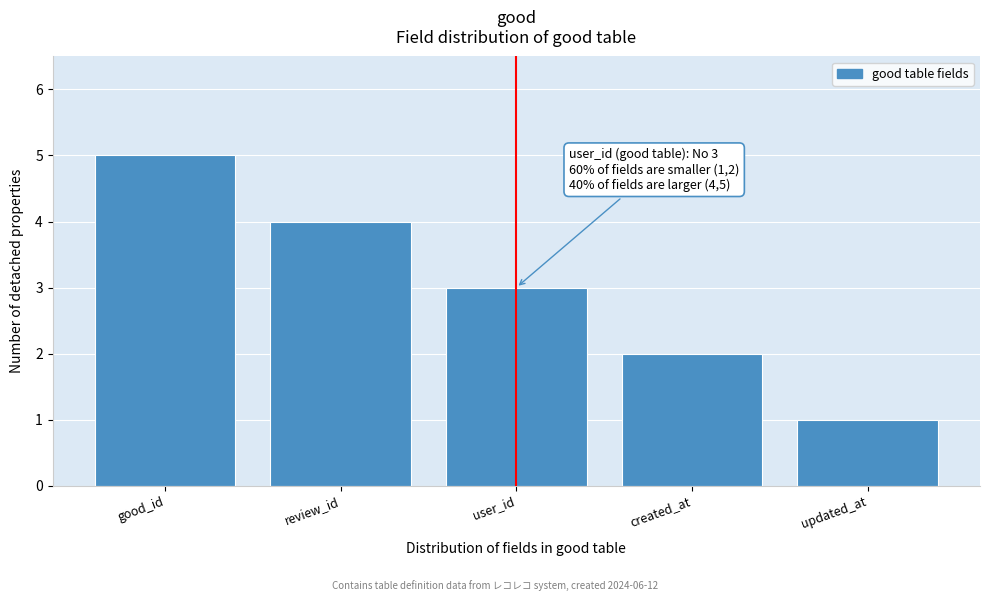

Reading left to right, transcribe all the data shown in this chart.

5	4	3	2	1